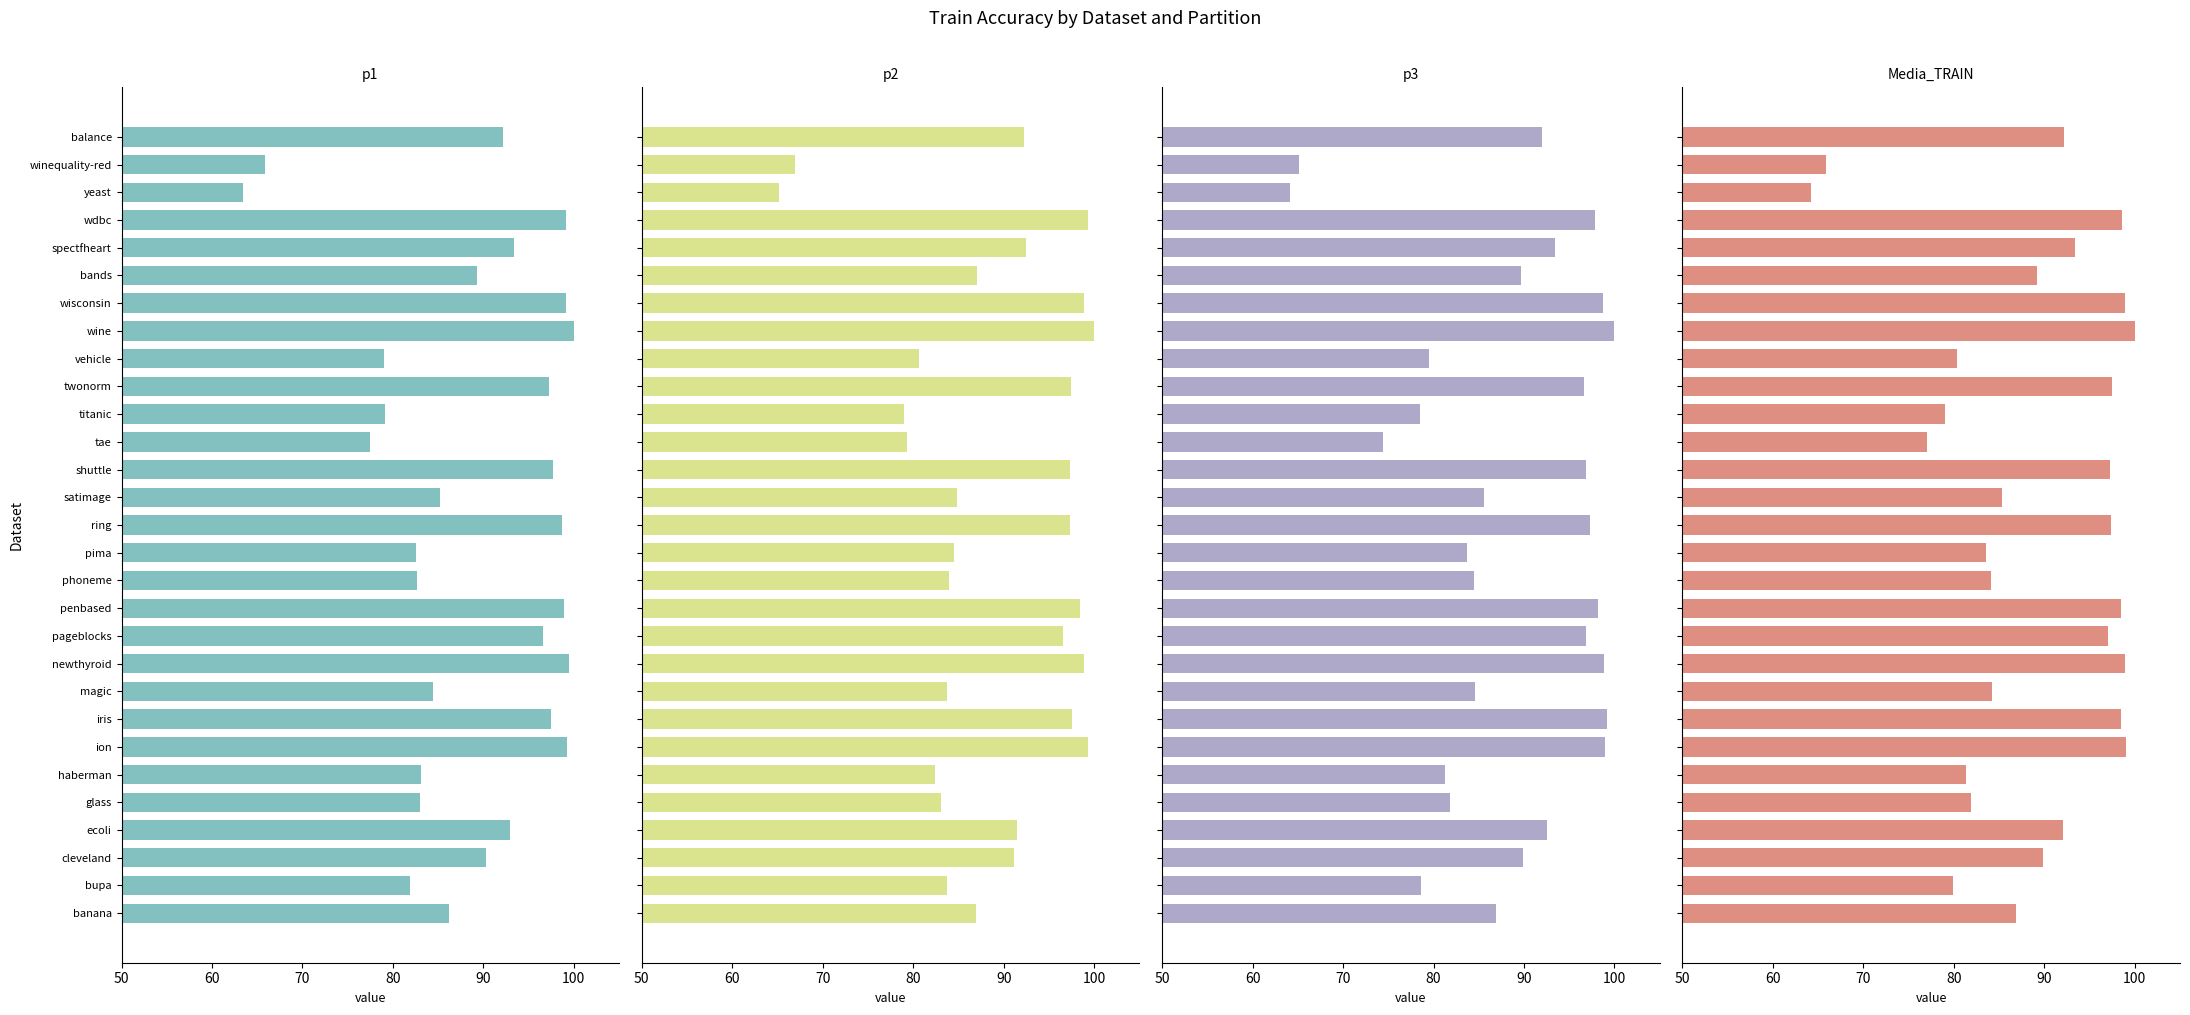

What is the total value across all series at phoneme?

335.2